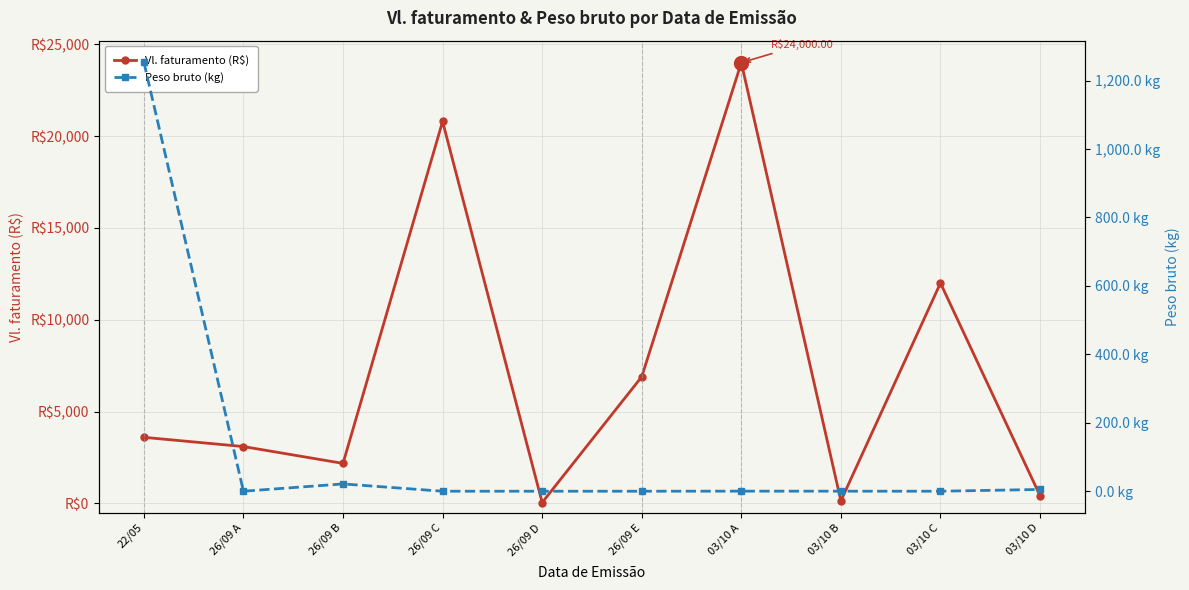

The Peso bruto (kg) series shows 5.2 at 03/10 D. True or false?

True